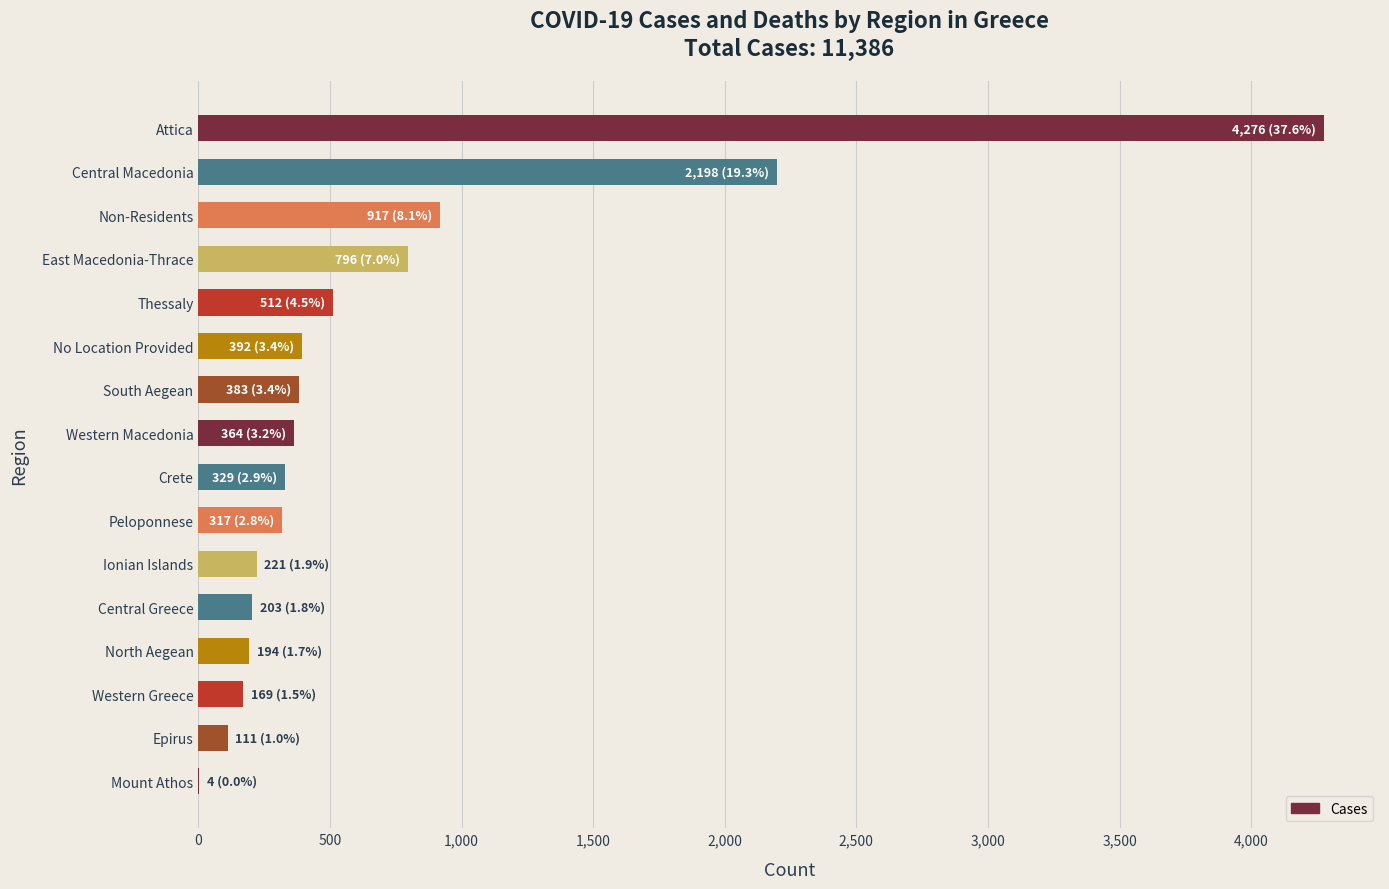

What is the maximum value shown in the chart?

4276